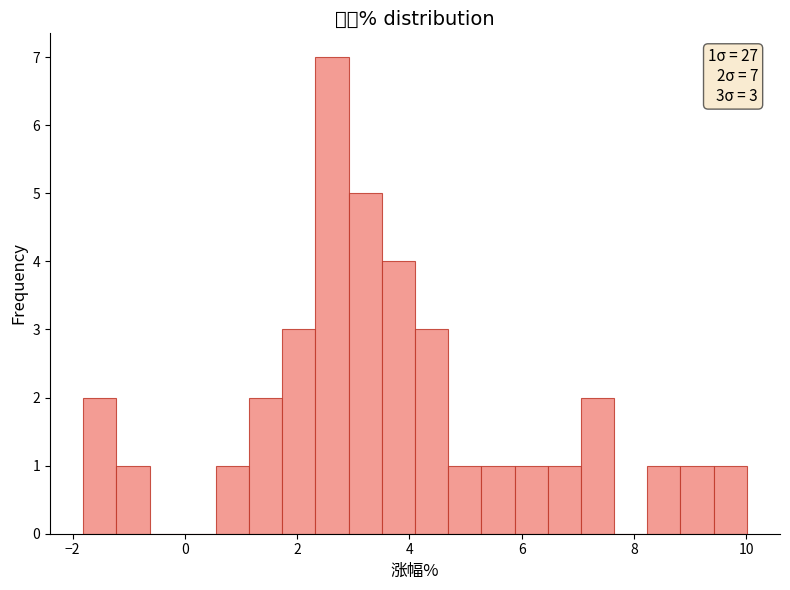

Read against the x-axis, roughly where is the centre of the tallest bar?

2.6